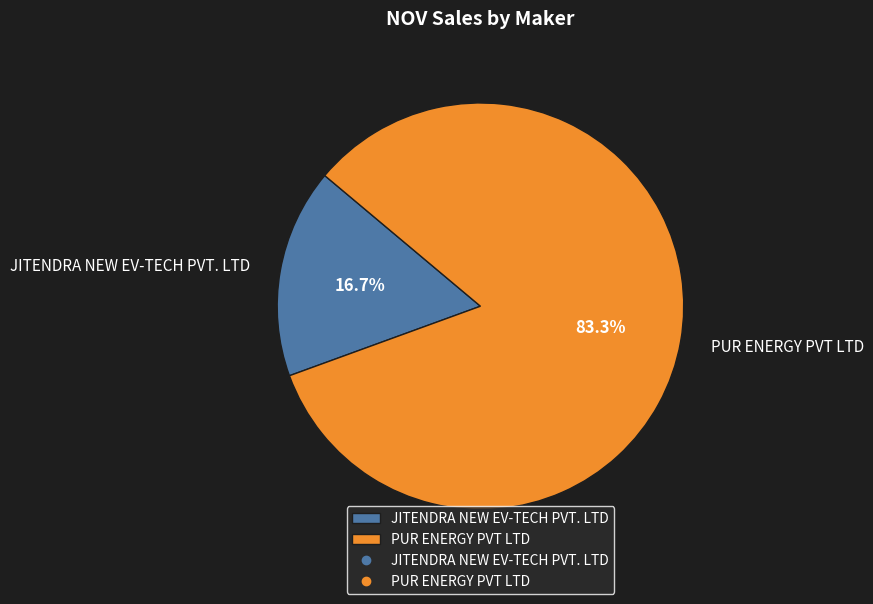

Count the number of slices in the pie.

2